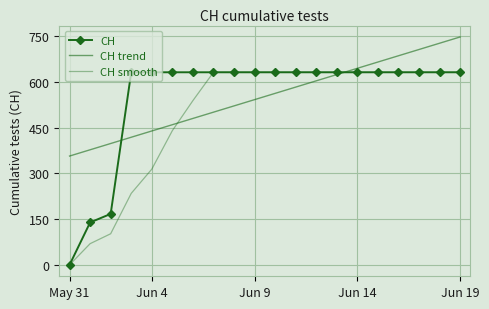

Which series ends up on top after the final intersection of CH trend and CH?

CH trend